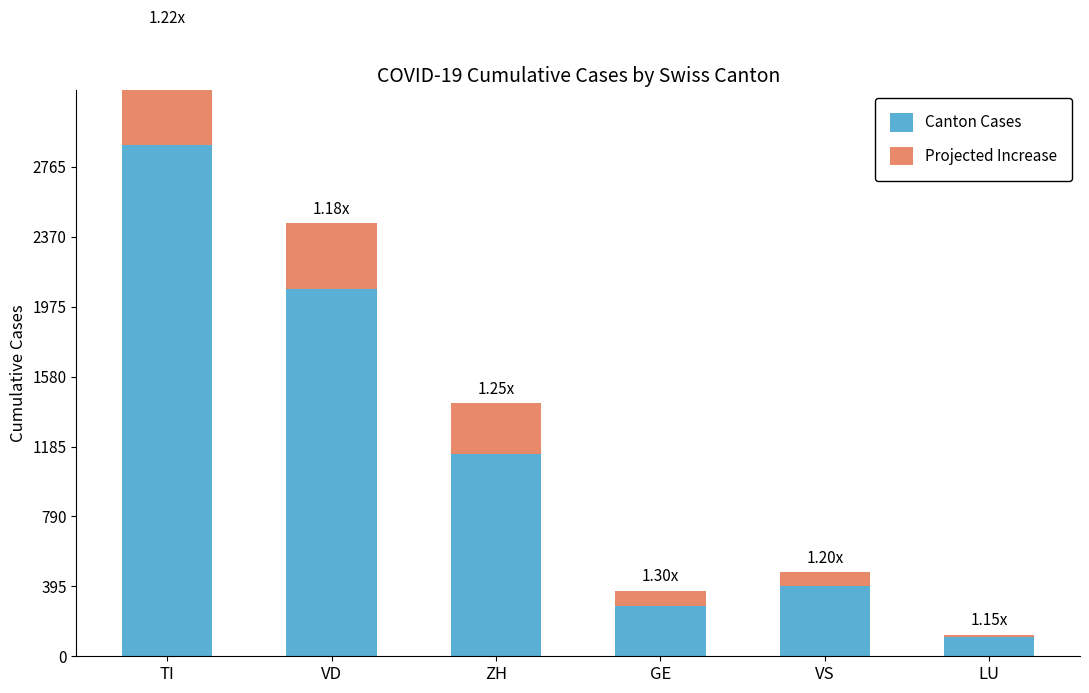

True or false: Projected Increase has a value of 48 at VS.

False